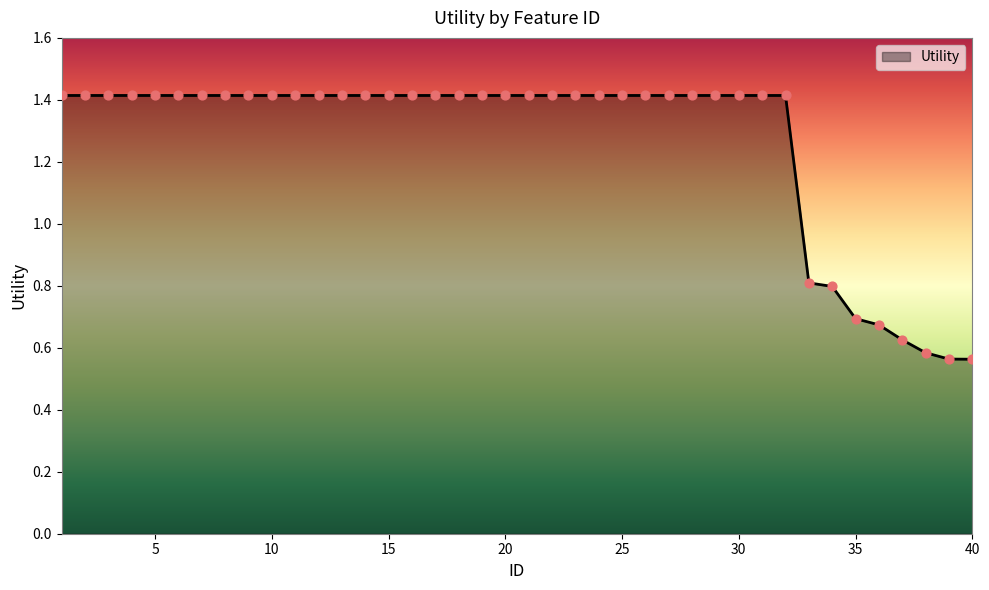

What is the difference between the maximum and minimum values?

0.9